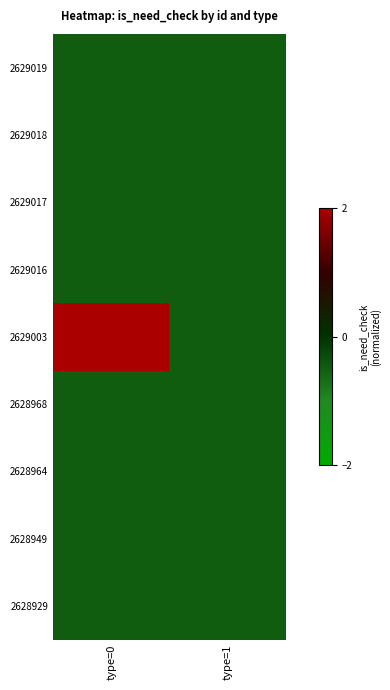

Between type=0 and type=1, which is larger?

type=0